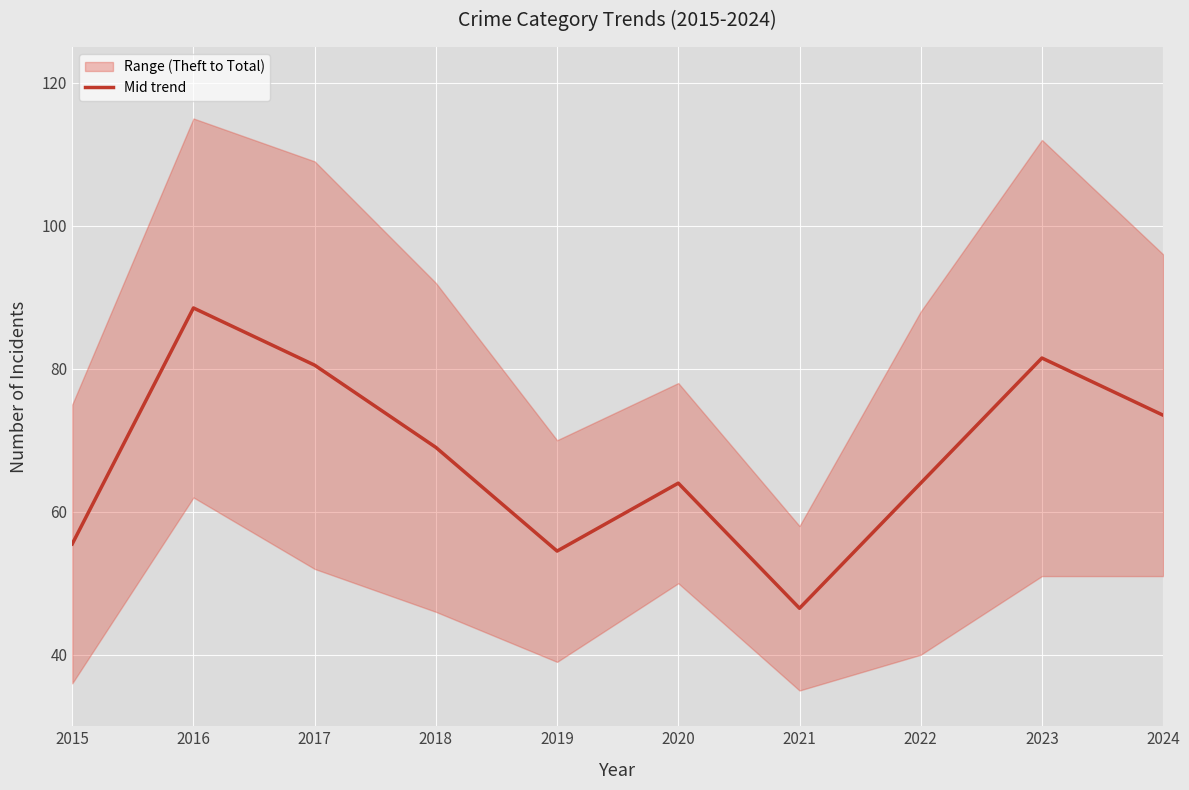

The value at 2017 is 80.5. True or false?

True